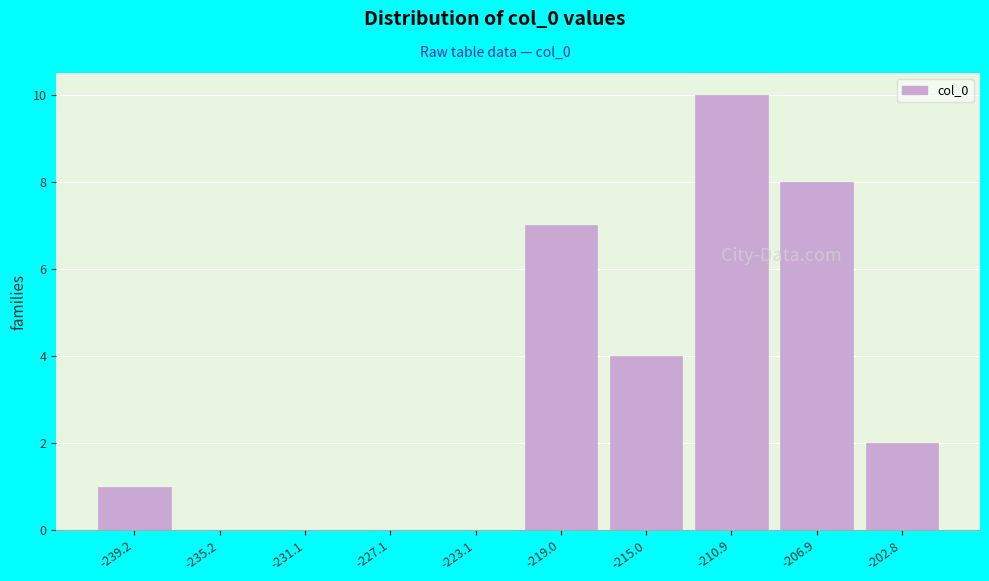

Reading left to right, transcribe this chart: for each bar, give the range it covers on the x-axis and its height. Neither the bar edges nor the heights are printed on the chart, so give them approximately, as read against the axes.

-241.5 to -237.0: 1
-237.0 to -233.0: 0
-233.0 to -229.0: 0
-229.0 to -225.0: 0
-225.0 to -221.0: 0
-221.0 to -217.0: 7
-217.0 to -213.0: 4
-213.0 to -209.0: 10
-209.0 to -205.0: 8
-205.0 to -201.0: 2